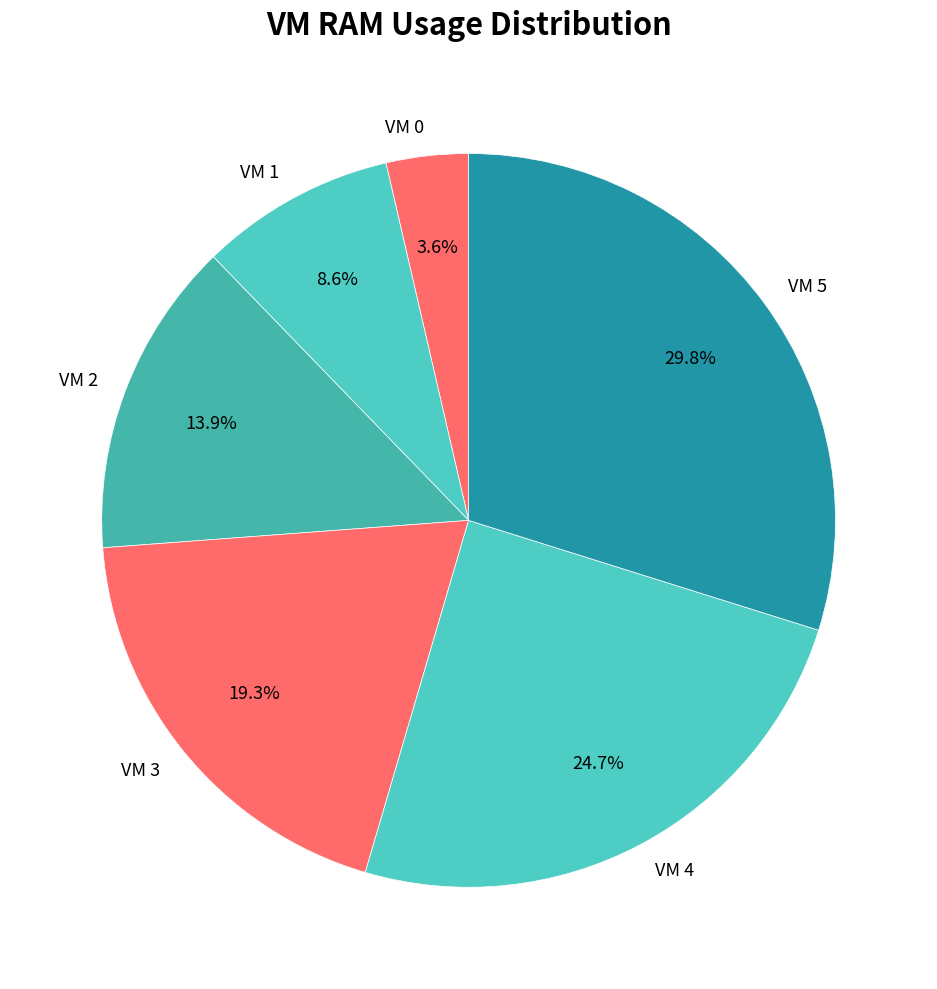

How many segments does this pie chart have?

6